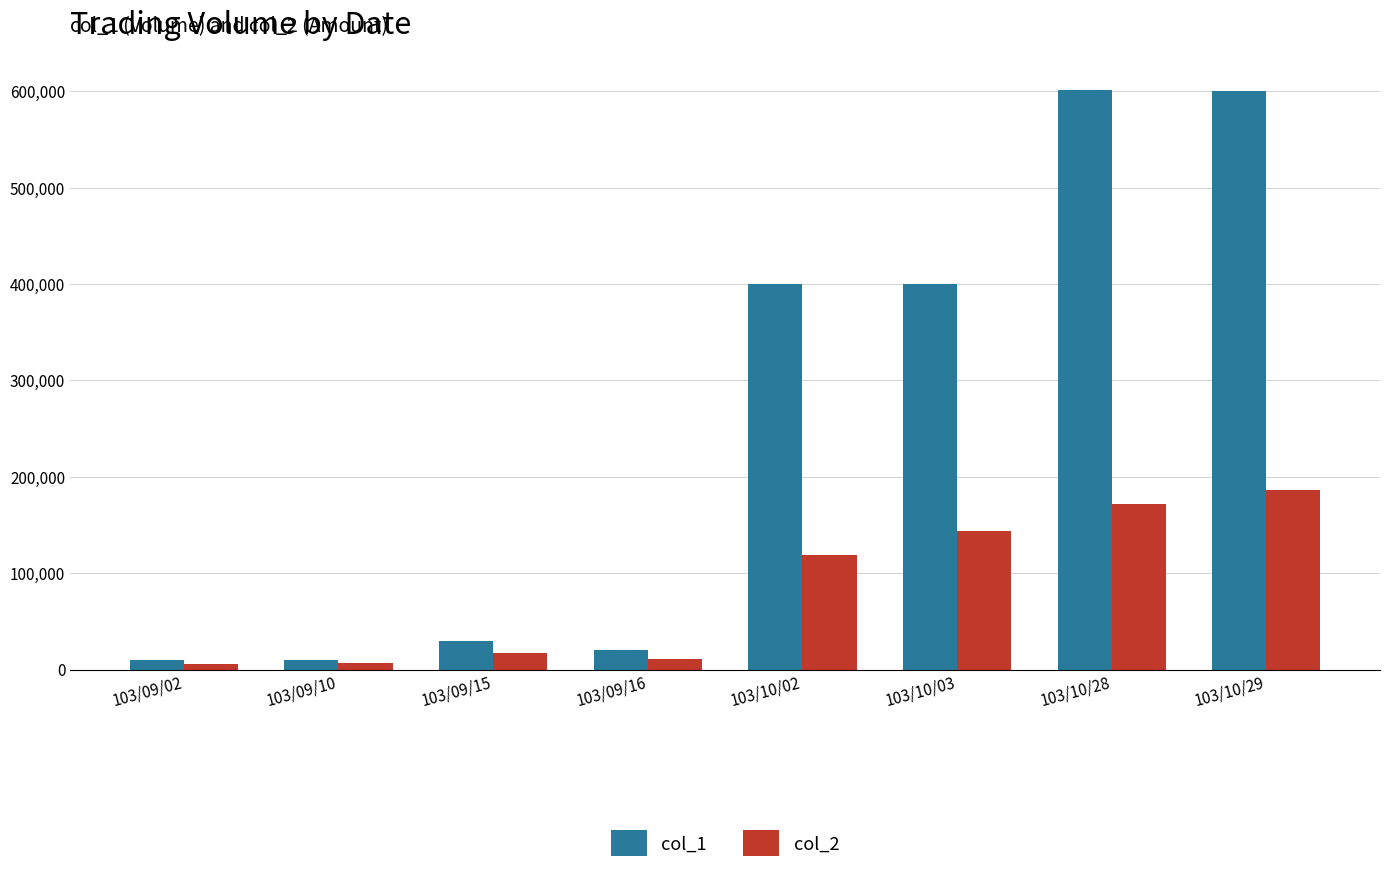

The value of col_2 at 103/10/29 is 186000. True or false?

True